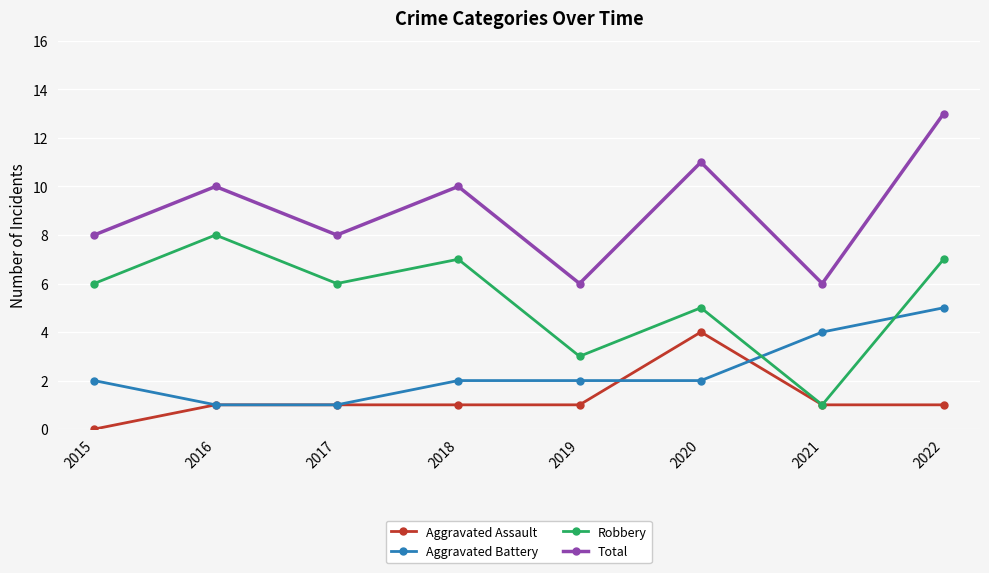

What is the difference between the highest and lowest values at 2018?

9